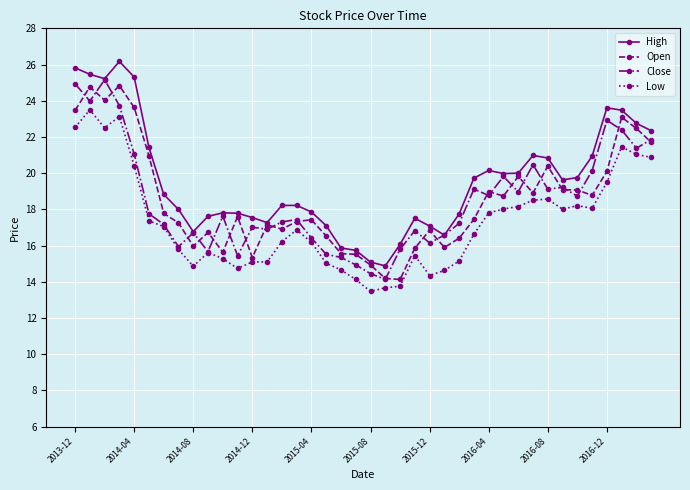

True or false: Low and High cross at least once.

False